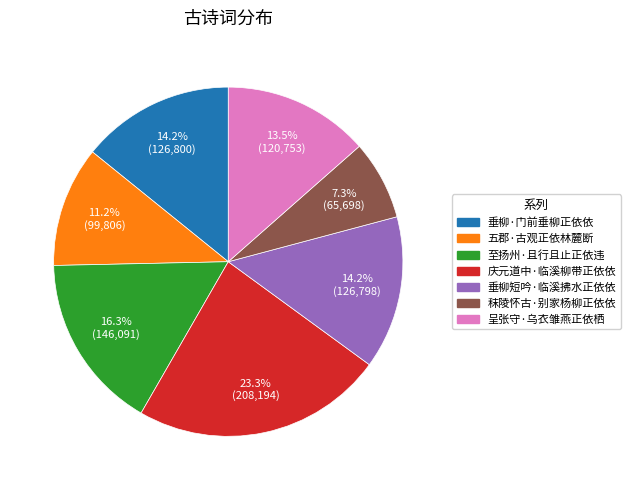

Approximately how many times larger is the value at 至扬州·且行且止正依违 compared to 五郡·古观正依林麓断?

1.5